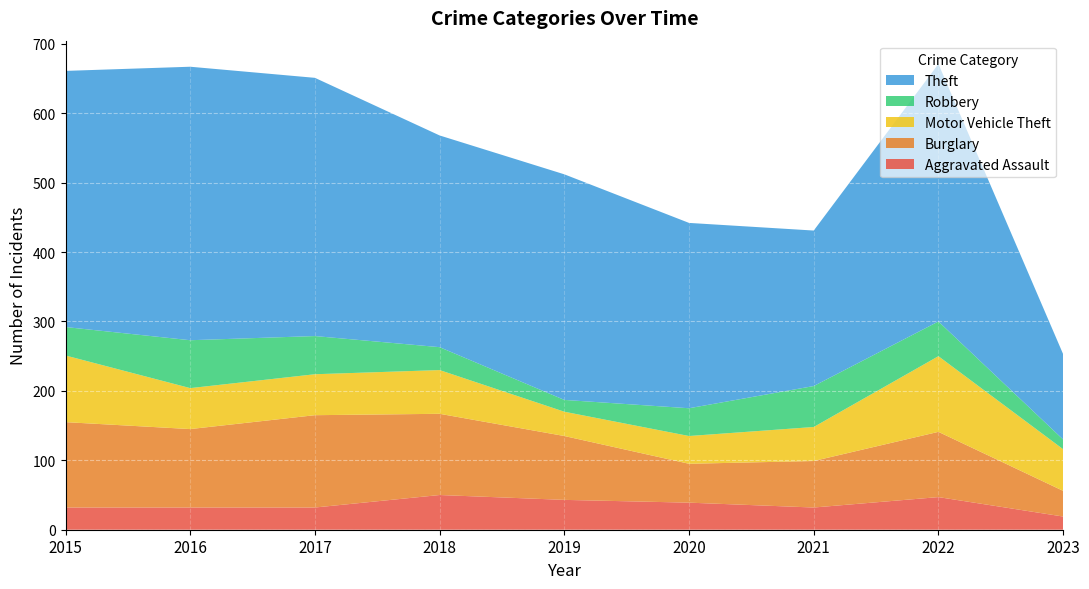

Reading right to left, list all the values displayed in this chart.

Aggravated Assault: 19	47	32	39	43	50	32	32	32
Burglary: 37	94	67	56	92	117	133	113	123
Motor Vehicle Theft: 60	109	49	40	35	63	59	59	96
Robbery: 14	50	59	40	17	33	55	69	41
Theft: 123	371	224	267	325	305	372	394	369